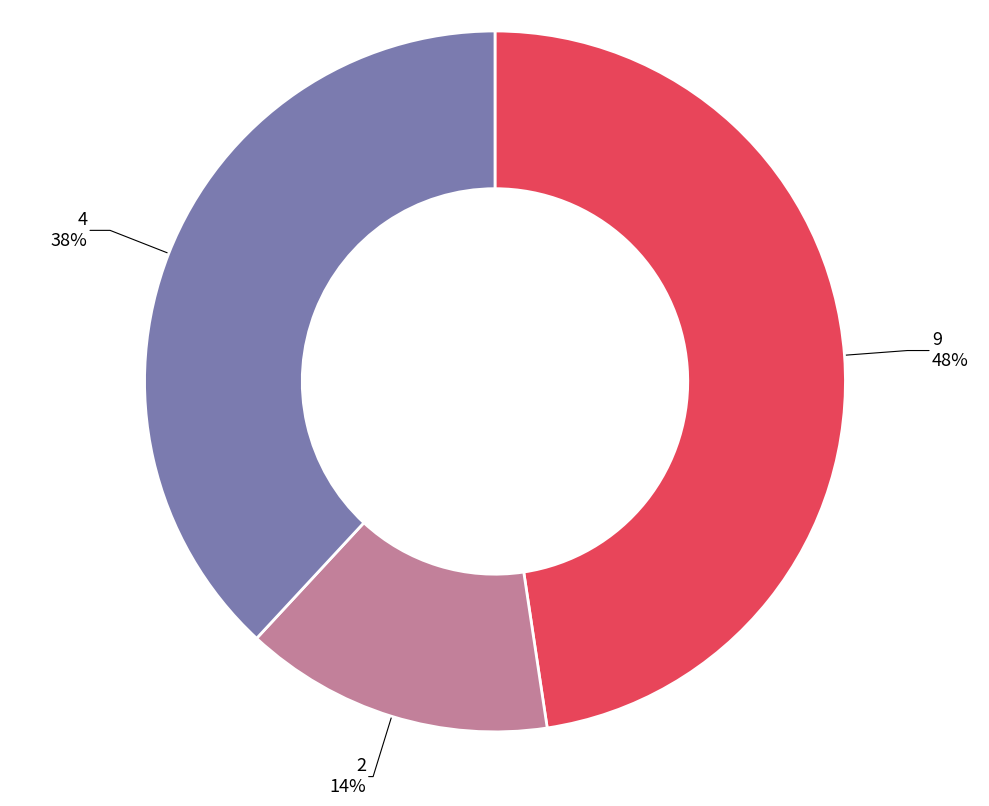

Do 2 and 9 together represent more than half of the pie?

Yes